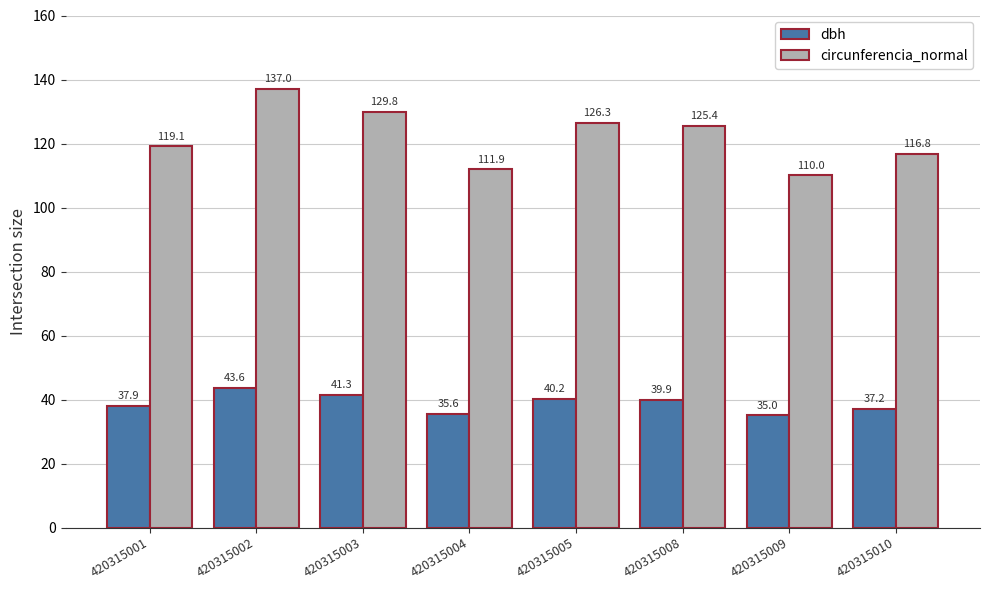

Is the value of circunferencia_normal at 420315008 greater than the value of dbh at 420315004?

Yes